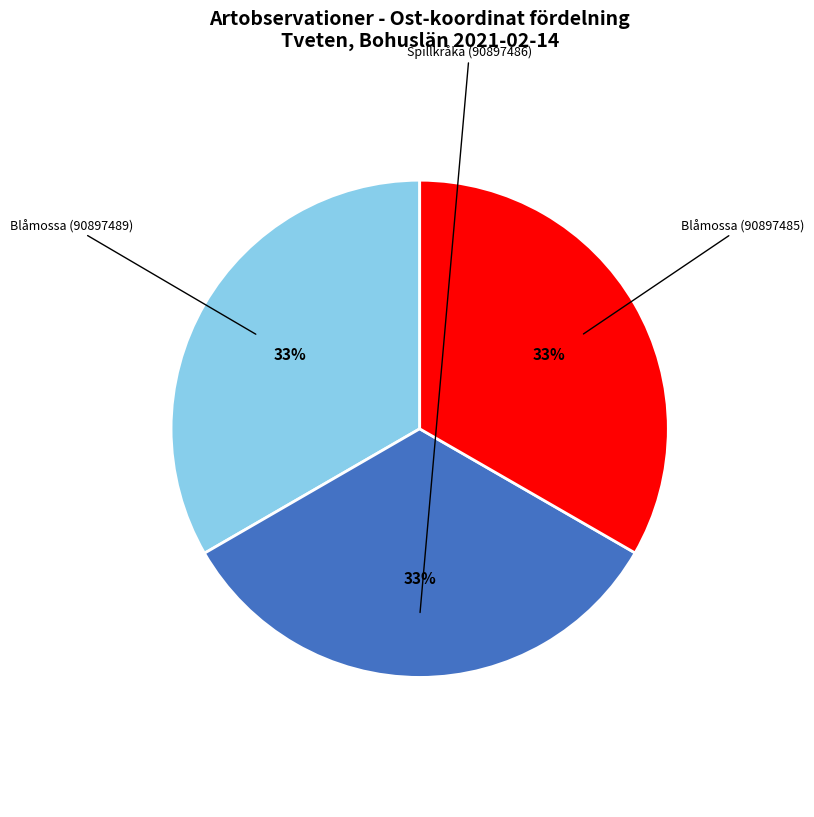

Rank the categories by value from highest to lowest.

Blåmossa (90897489), Spillkråka (90897486), Blåmossa (90897485)